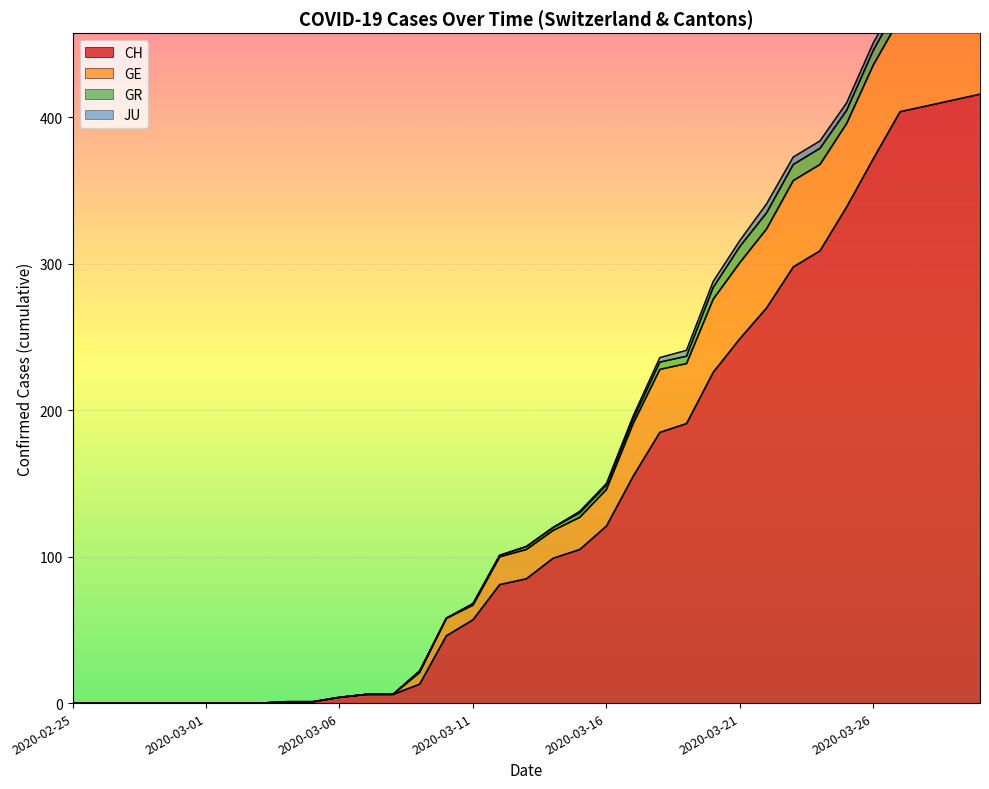

What is the difference between the maximum and minimum values in the GE series?

490